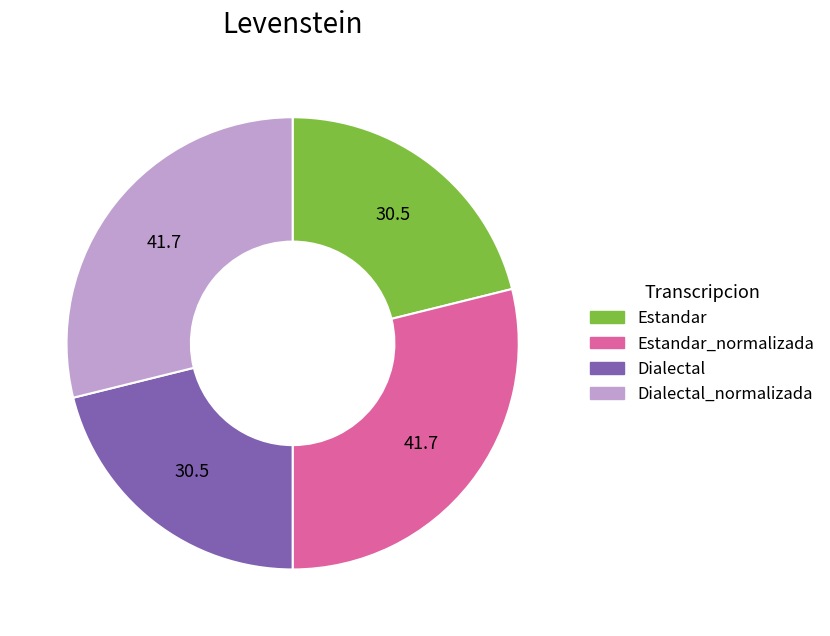

Is there a majority slice in this chart?

No